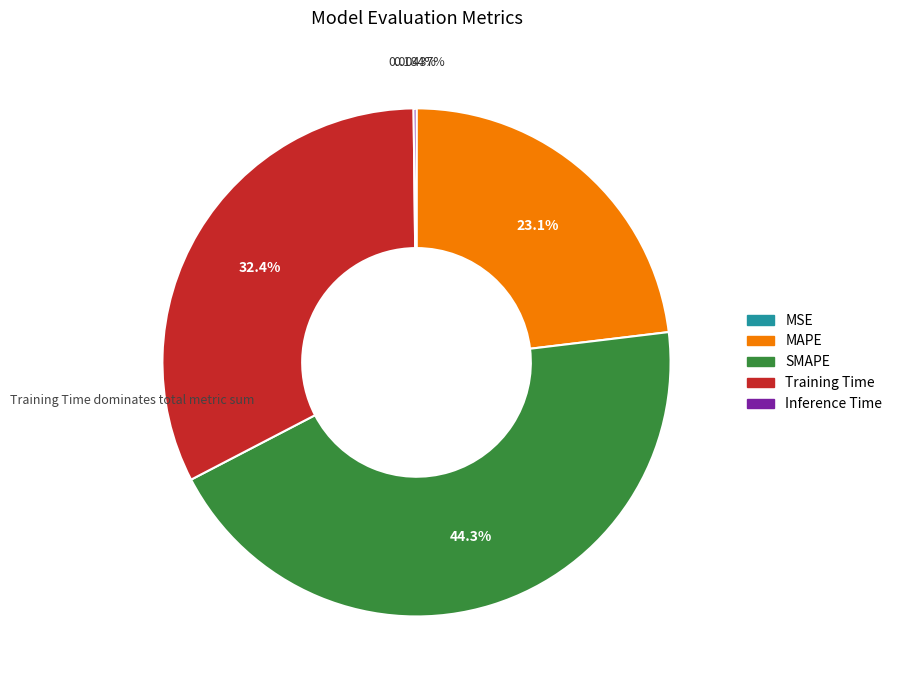

What percentage do SMAPE and MAPE together represent?

67.4%